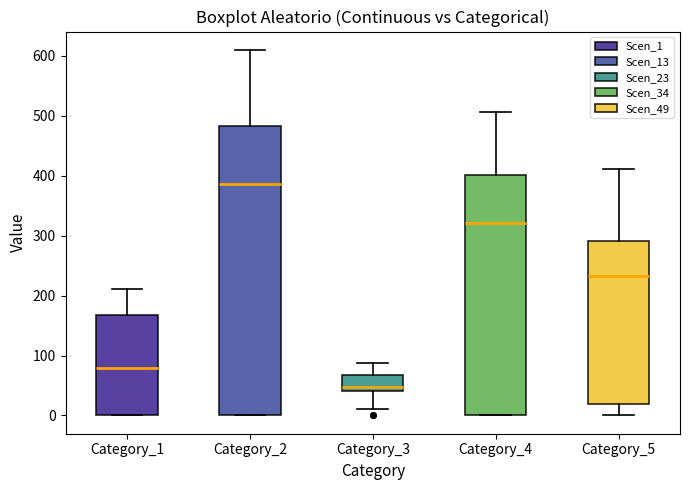

Reading left to right, transcribe this box plot: for each box, give where its median line is, the range the box spans, and where its two whiskers end, as read against the y-axis. The values are not printed on the chart, so give them approximately, as read against the axis.

Category_1: median 80, box 0 to 170, whiskers 0 to 210
Category_2: median 390, box 0 to 480, whiskers 0 to 610
Category_3: median 50, box 40 to 70, whiskers 10 to 90
Category_4: median 320, box 0 to 400, whiskers 0 to 510
Category_5: median 230, box 20 to 290, whiskers 0 to 410